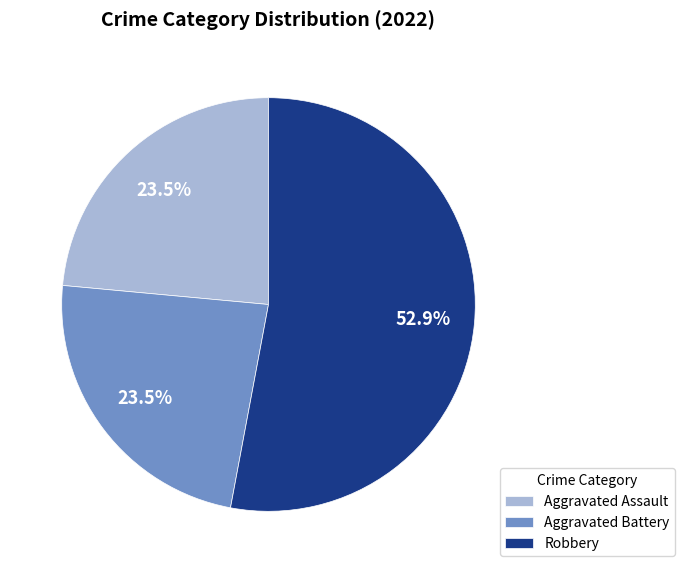

What is the largest slice in the pie chart?

Robbery